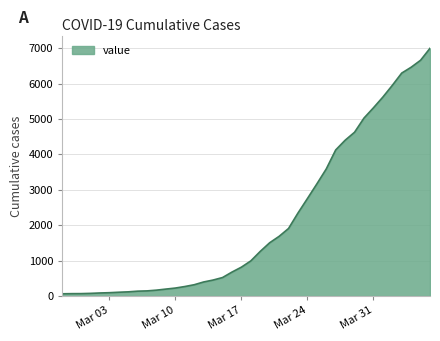

How many lines are shown in the chart?

1